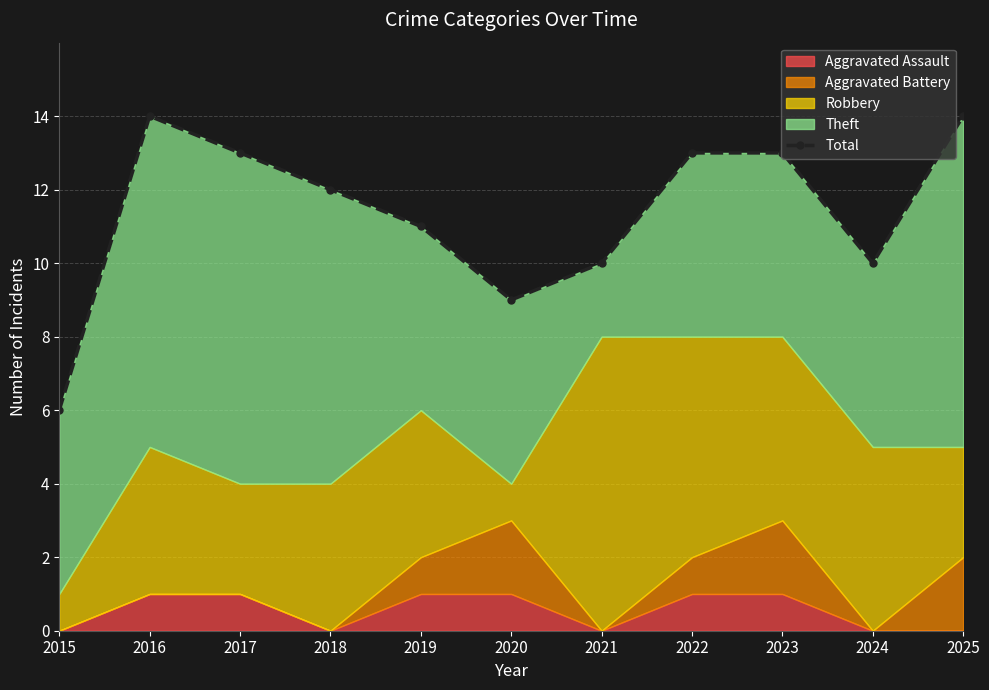

How many points are higher than both their immediate neighbors (excluding endpoints)?

1